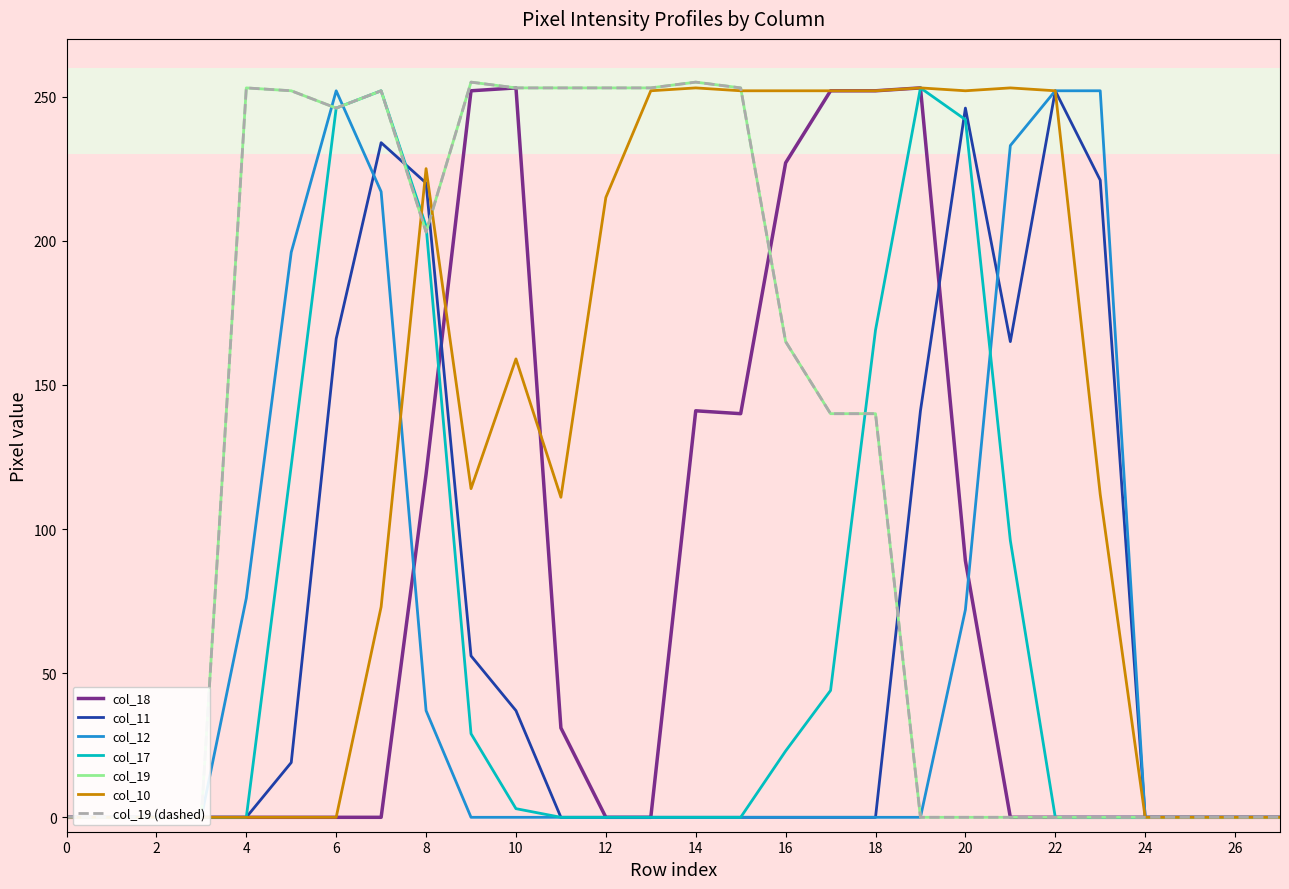

Does the chart display data point markers on the line(s)?

No